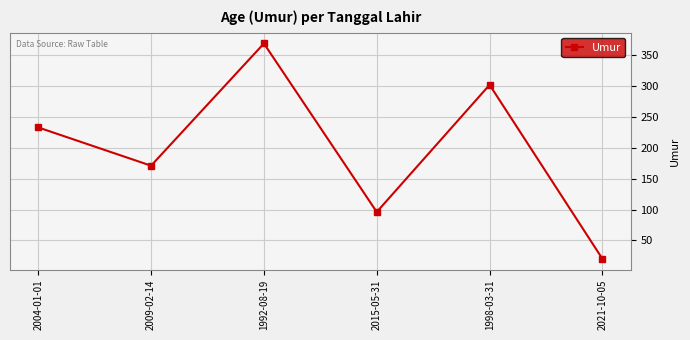

Where is the data nearest to the value 194?

2009-02-14